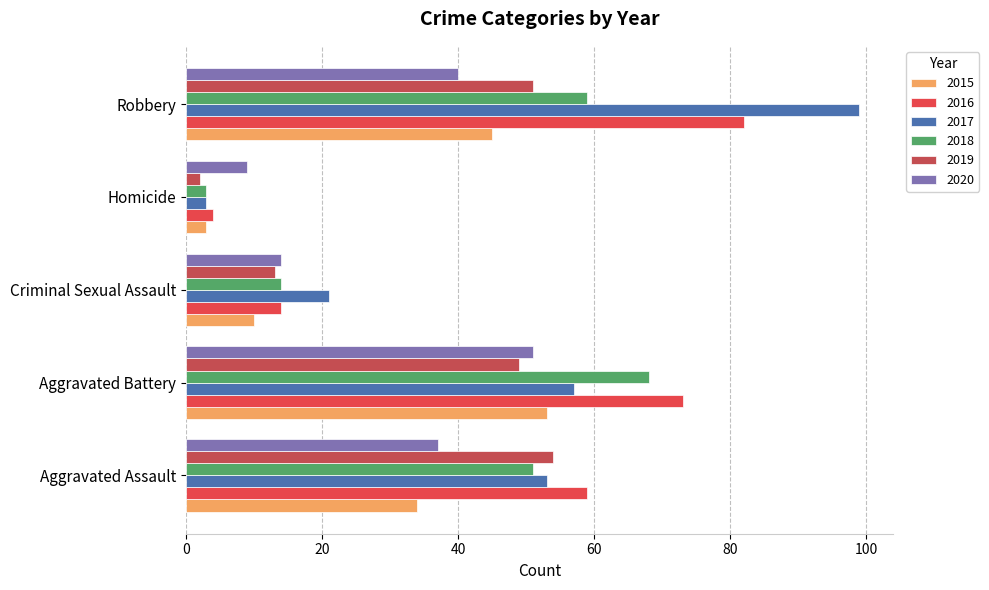

Count the 2015 values in the range 10 to 45.

3